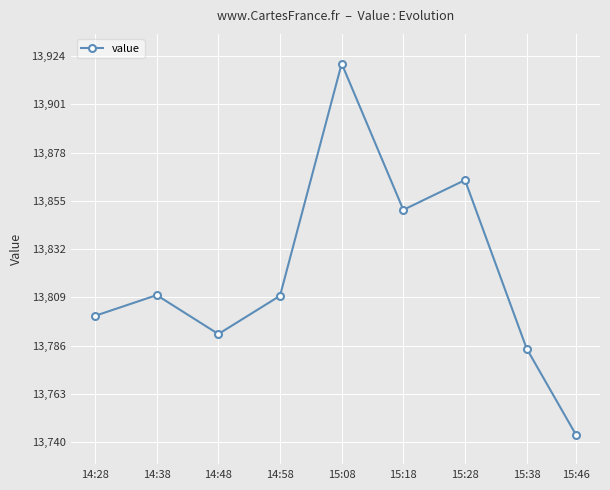

Where does the data first go above 13809?

14:38